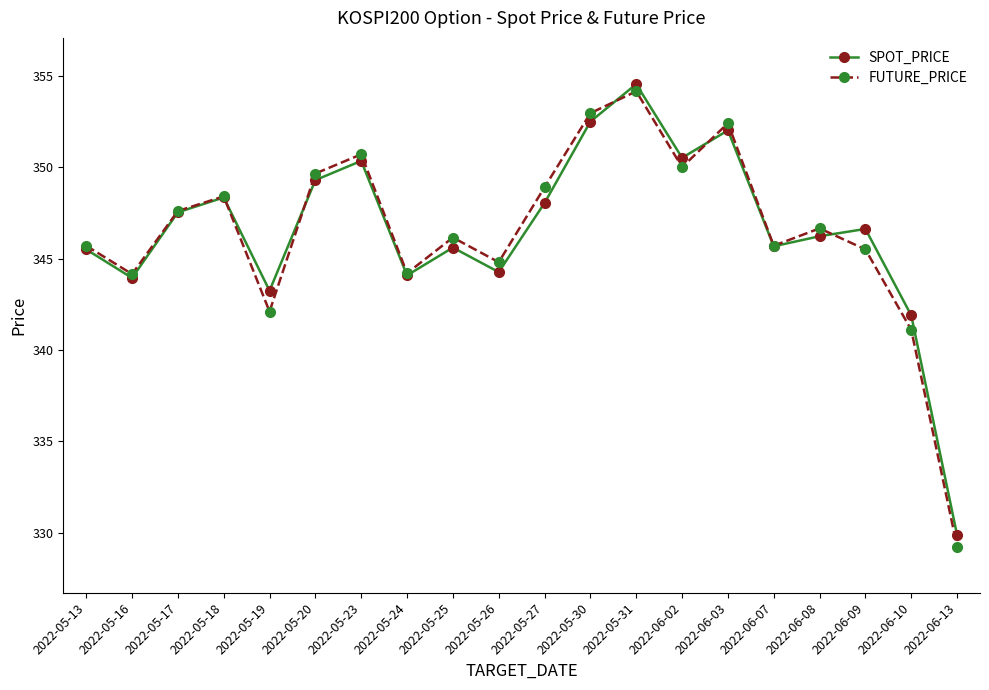

True or false: FUTURE_PRICE has more than 0 points higher than both neighbors.

True